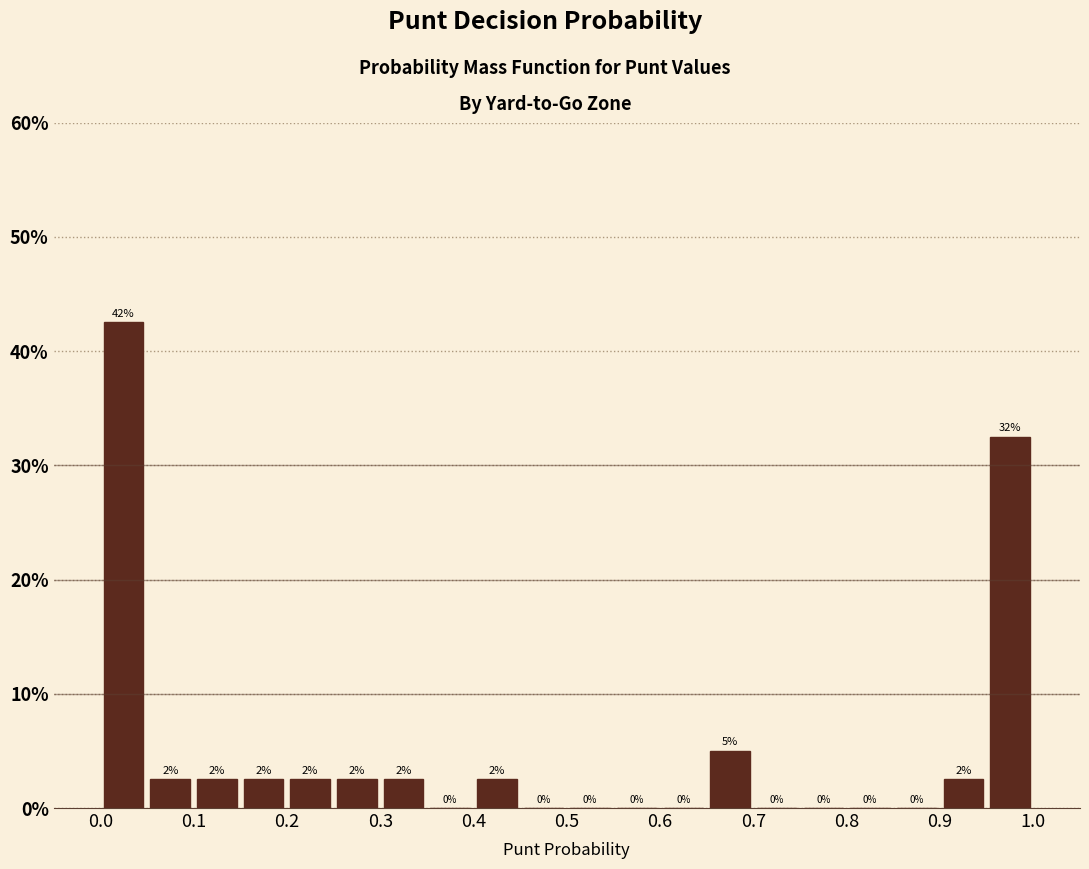

Which range on the x-axis has the tallest bar?

0.00 to 0.05